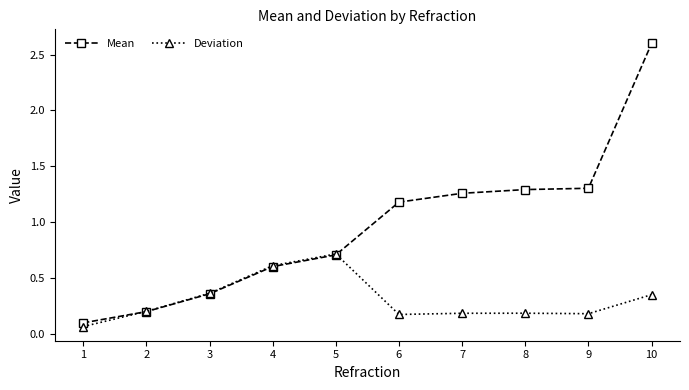

Which series has the largest range (max minus min)?

Mean